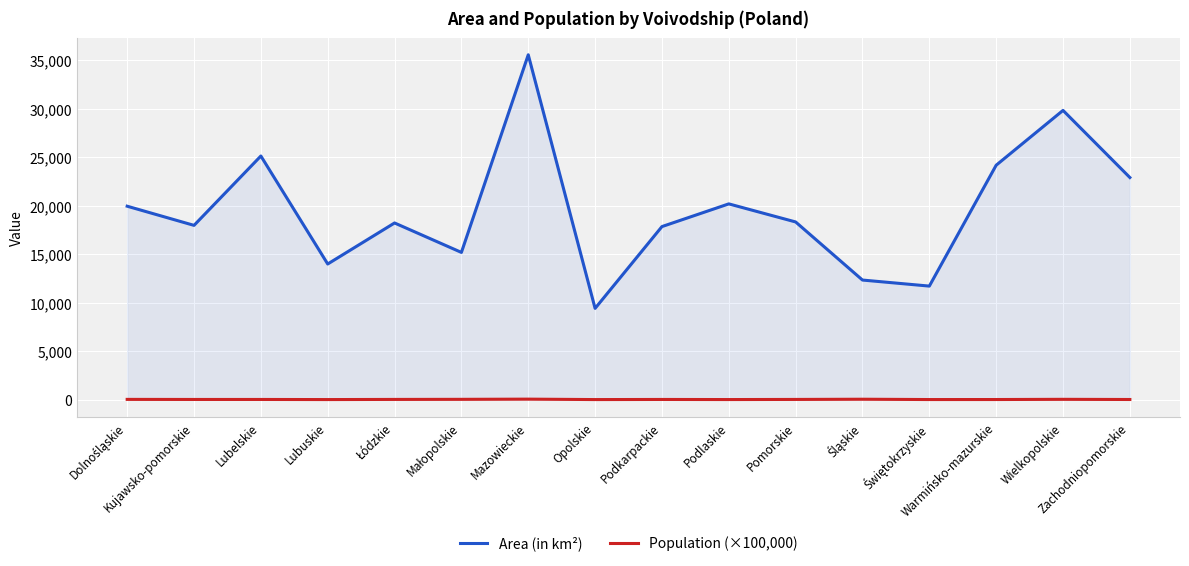

Reading left to right, transcribe all the data shown in this chart.

Area (in km²): 19947.0	17971.0	25123.0	13988.0	18219.0	15183.0	35559.0	9412.0	17846.0	20187.0	18323.0	12333.0	11710.0	24173.0	29826.0	22905.0
Population (×100,000): 29.0	20.7	21.1	10.1	24.5	34.1	54.2	9.8	21.3	11.8	23.4	45.2	12.3	14.2	35.0	17.0